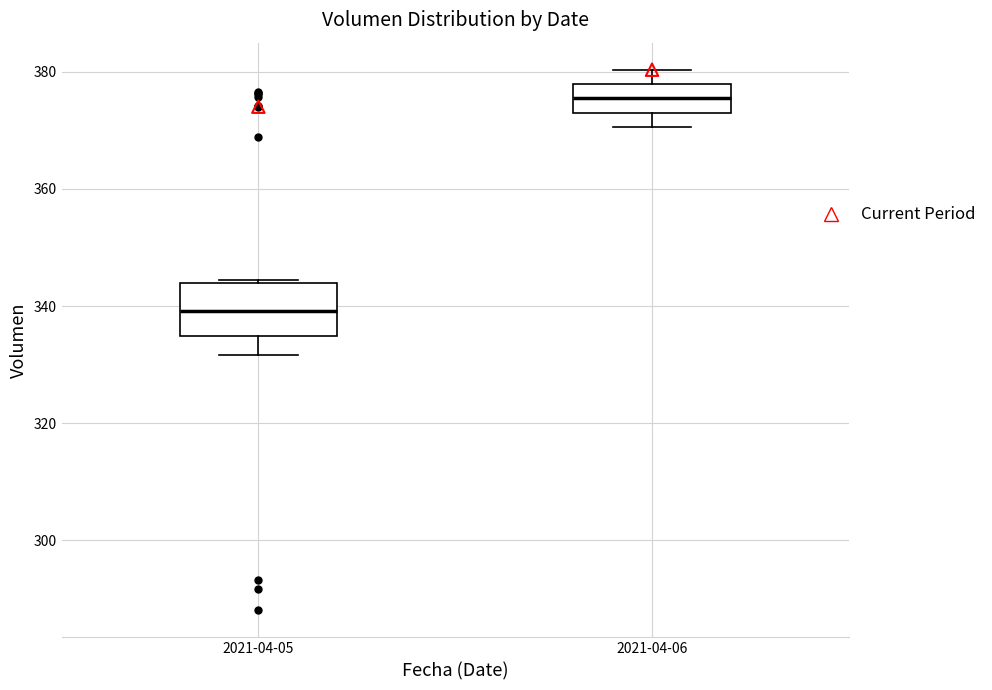

Reading left to right, read every box against the y-axis: the position of its median line, the range the box covers, and the ends of its whiskers. The values are not printed on the chart, so give them approximately, as read against the axis.

2021-04-05: median 340, box 334 to 344, whiskers 332 to 344
2021-04-06: median 376, box 374 to 378, whiskers 370 to 380